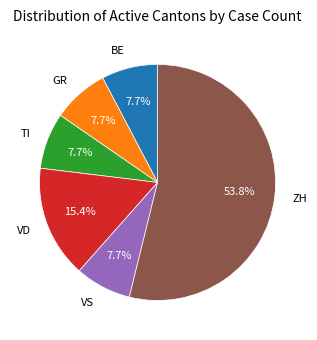

To the nearest percent, what portion does TI represent?

8%